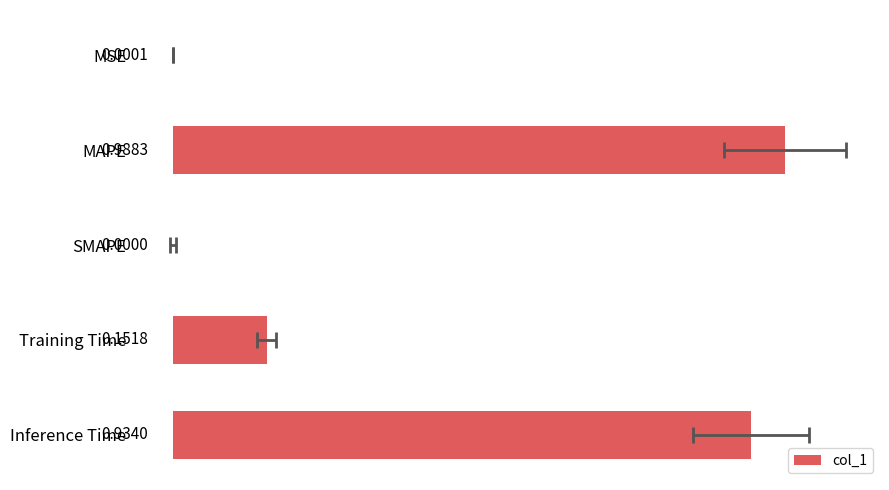

List the labels in order of value, largest first.

MAPE, Inference Time, Training Time, MSE, SMAPE